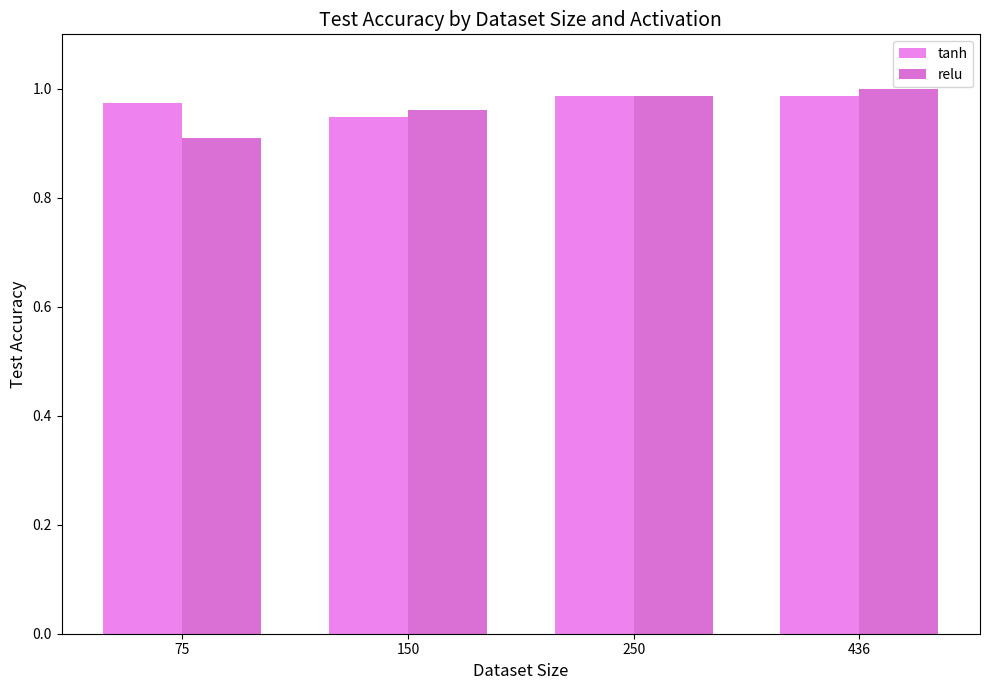

Is it true that tanh equals 1.4 at 436?

False